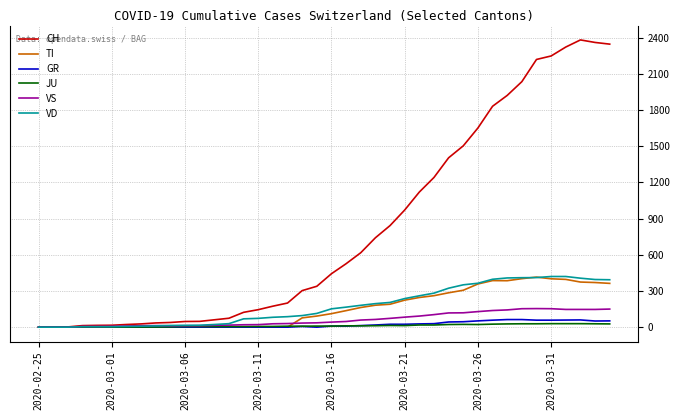

What is the highest value of the VS series?

154